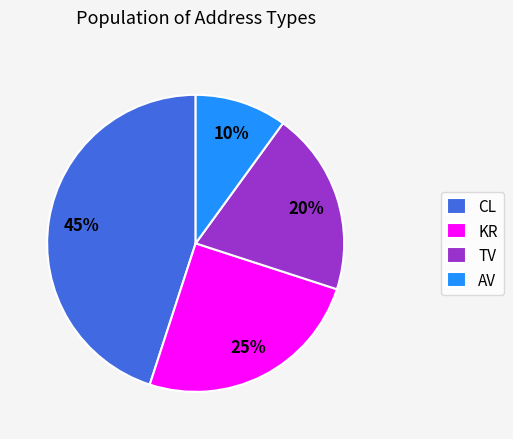

Is there a majority slice in this chart?

No